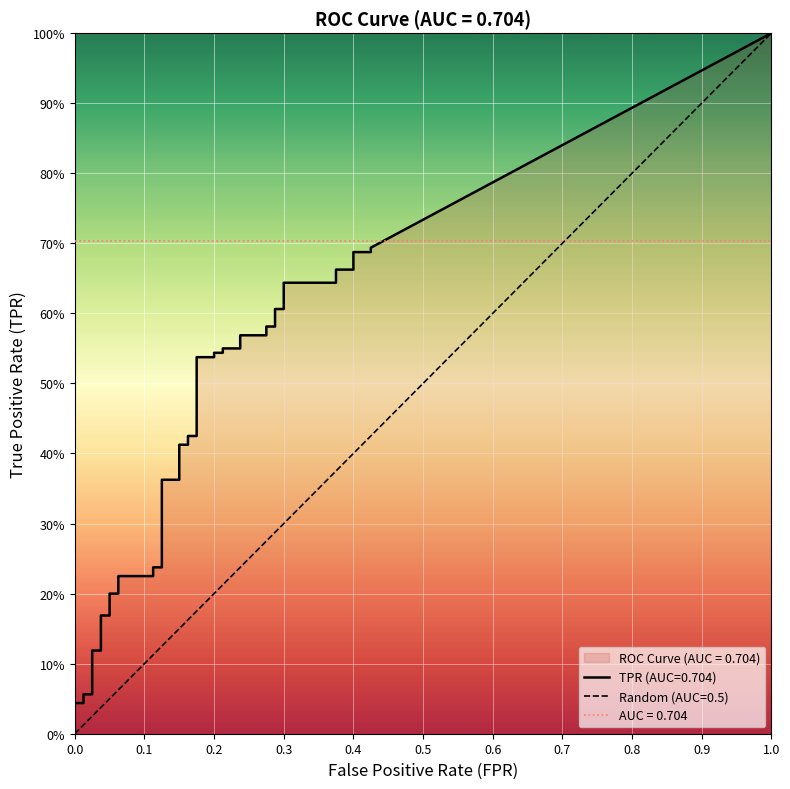

Which series has the largest range (max minus min)?

tpr